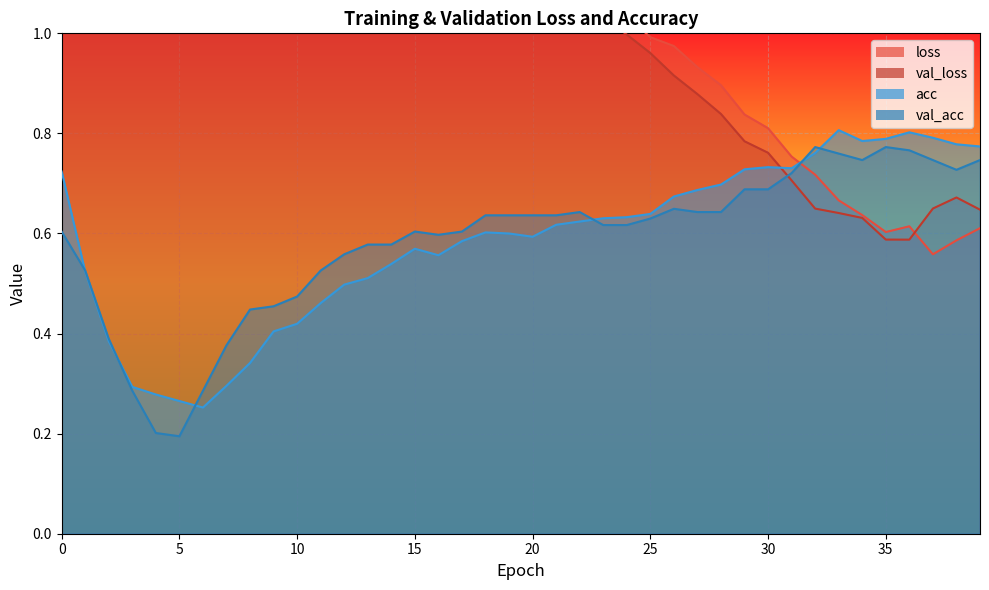

Between 31 and 38, which series saw the biggest shift?

loss